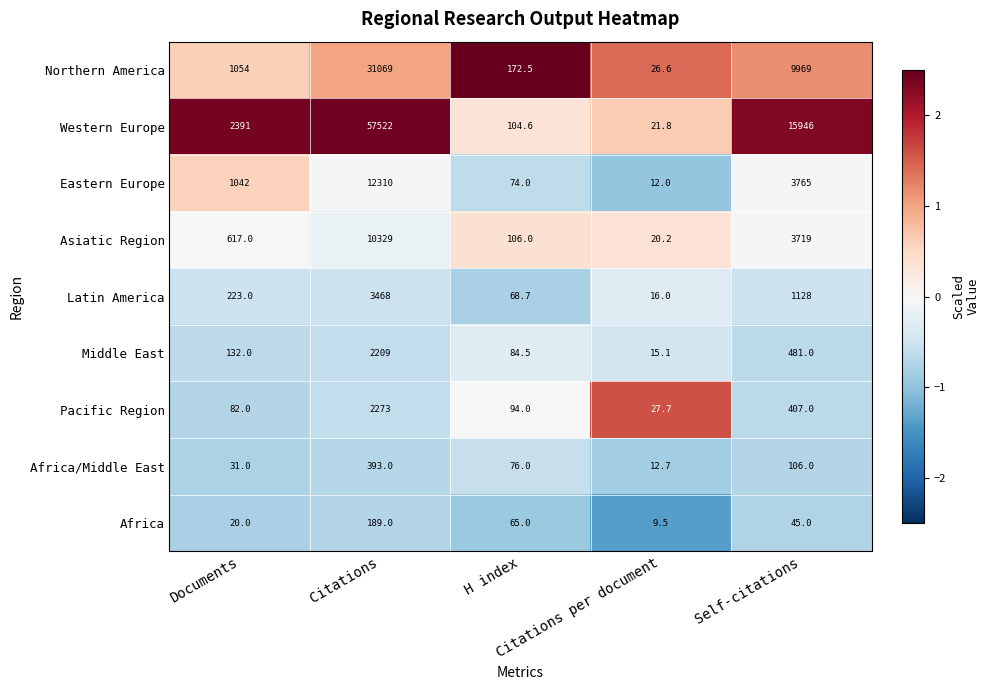

What is the highest value of the Western Europe series?

57522.0